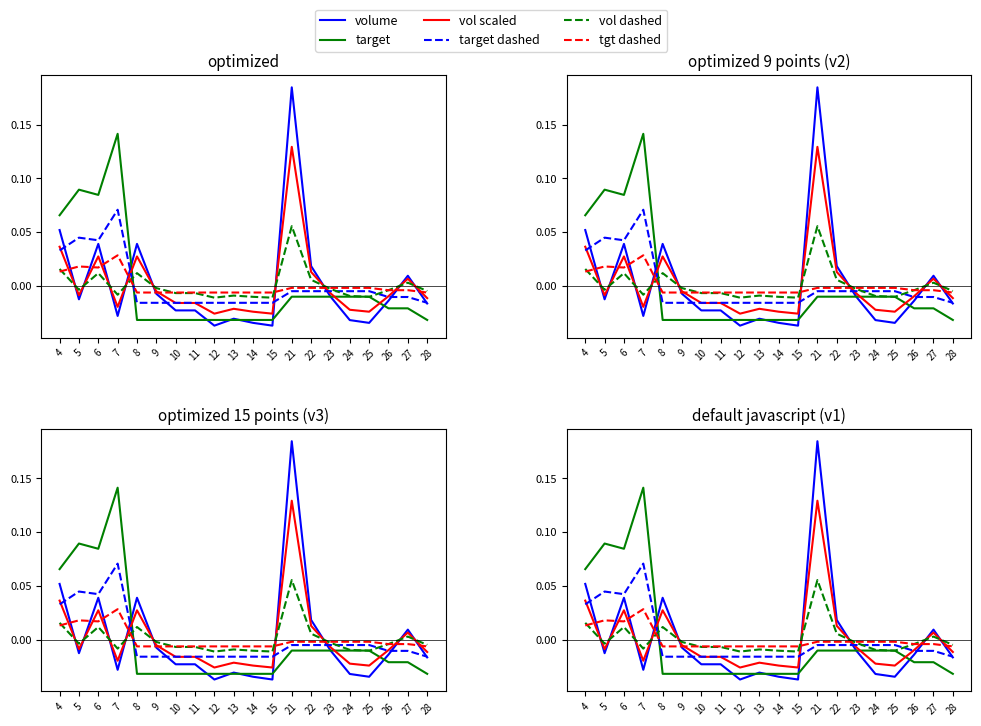

Where does the vol dashed series first go above 0?

4